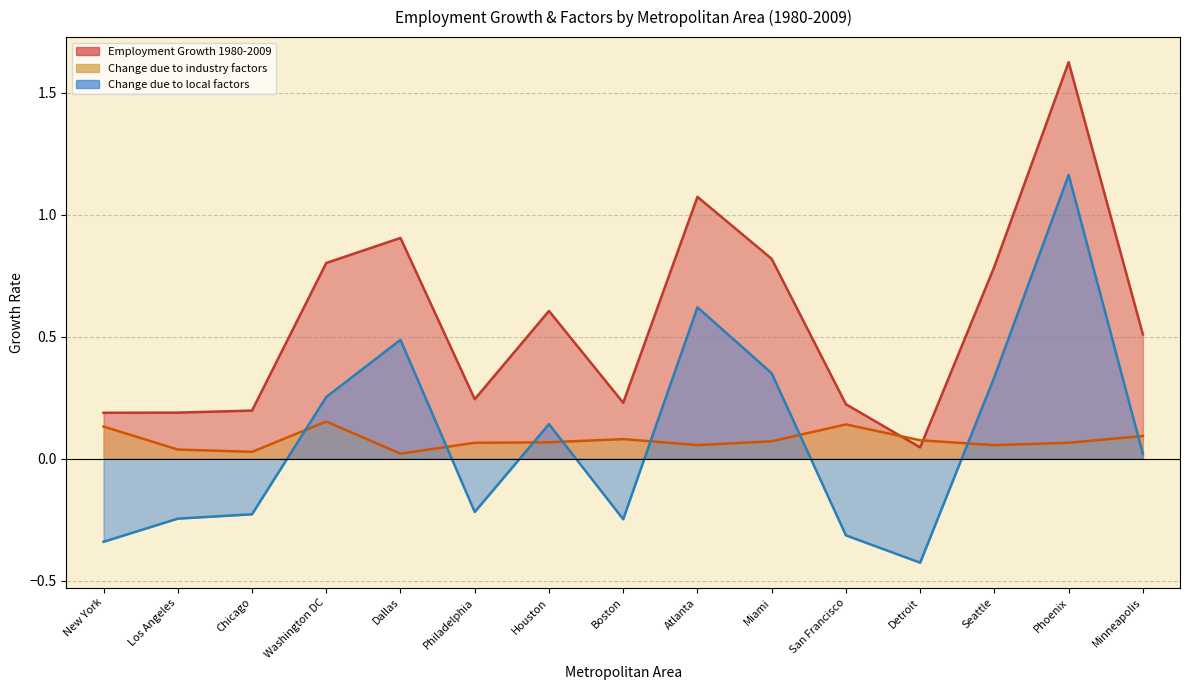

What is the approximate value of Employment Growth 1980-2009 at San Francisco?

0.2